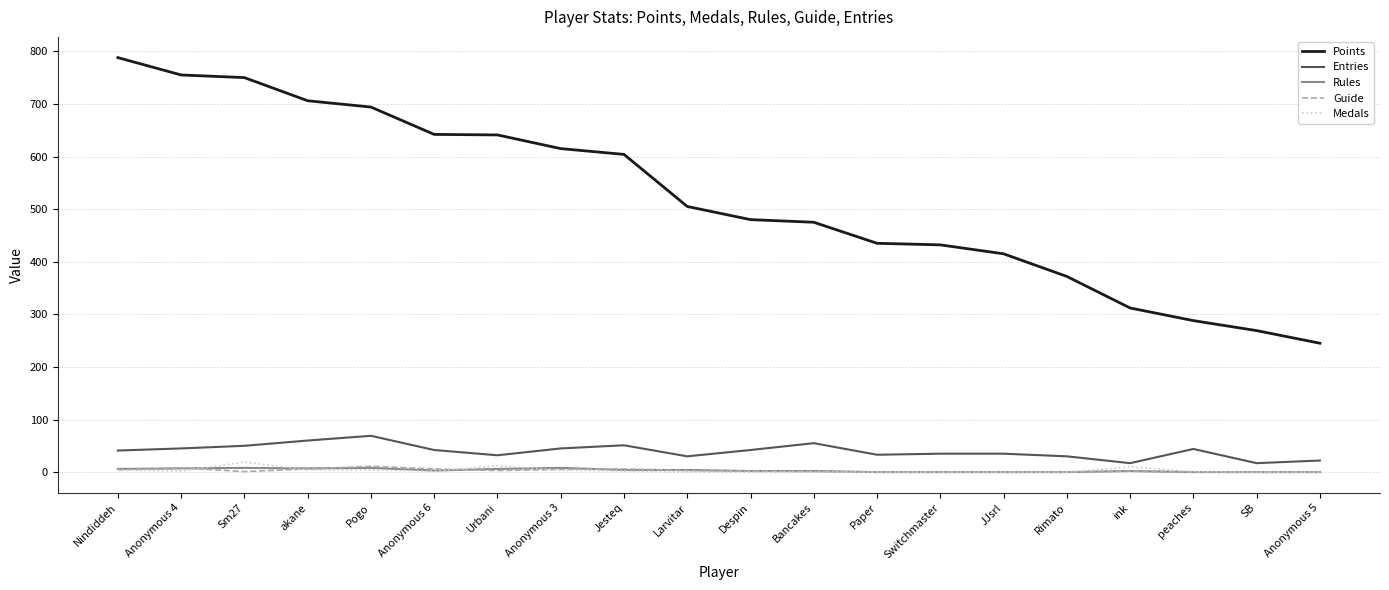

Where is Points nearest to the value 516?

Larvitar